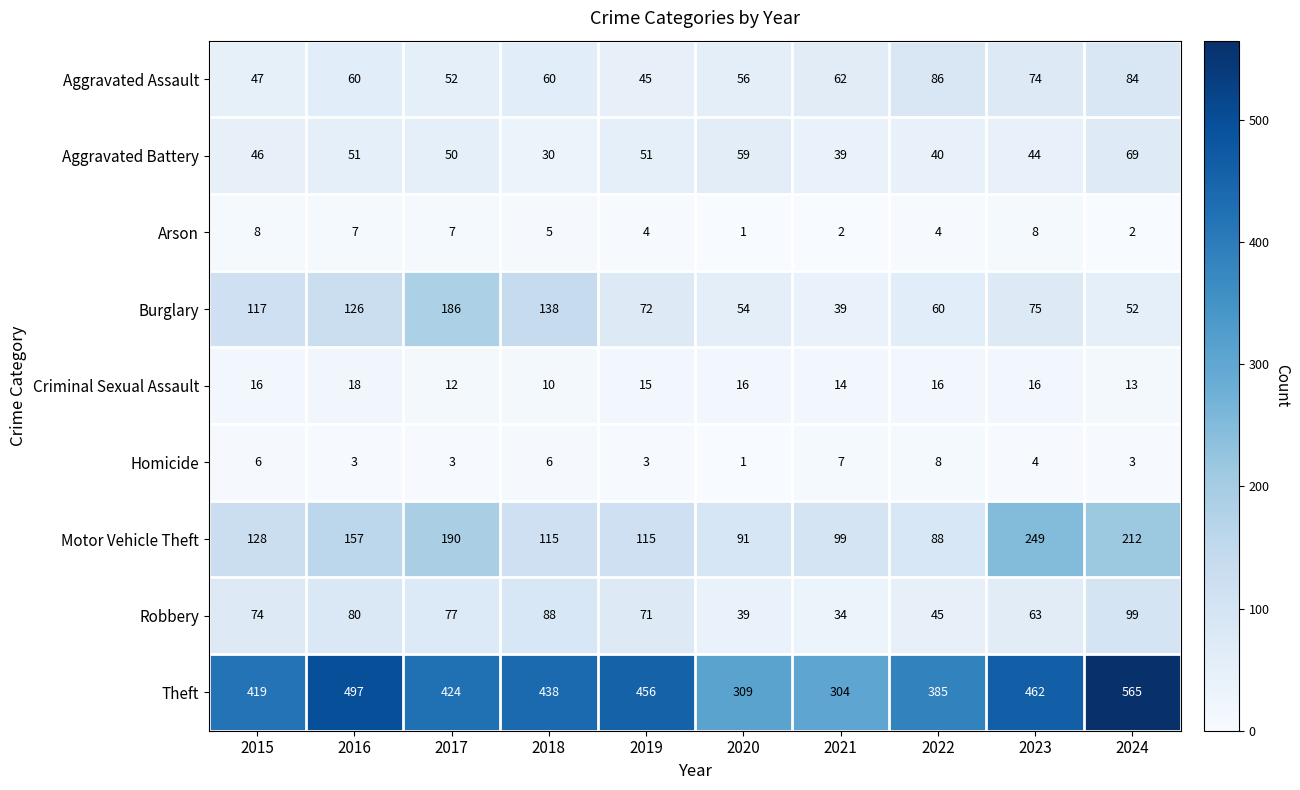

What is the highest value of the Arson series?

8